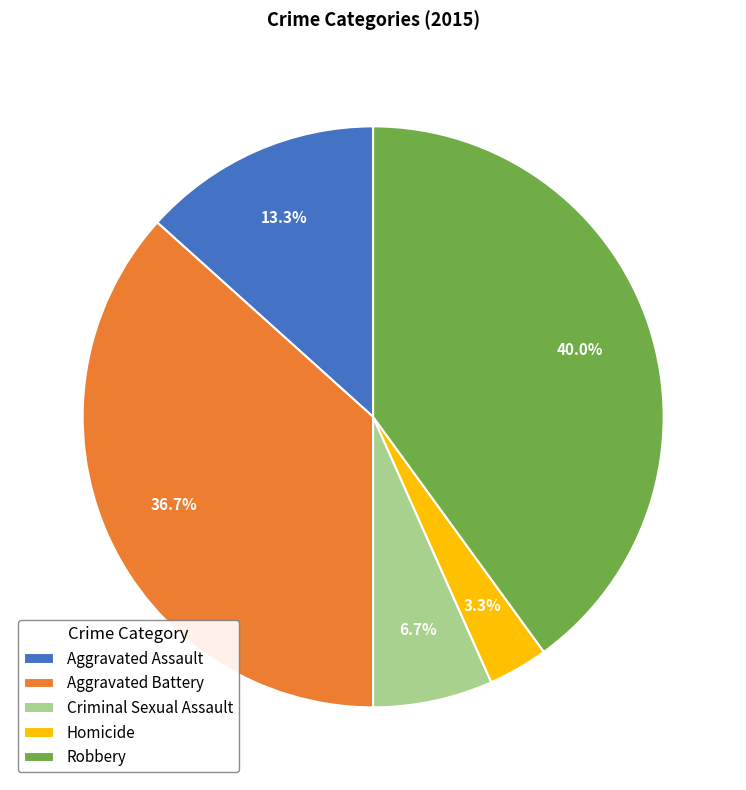

To the nearest percent, what percentage of the pie is Aggravated Battery?

37%